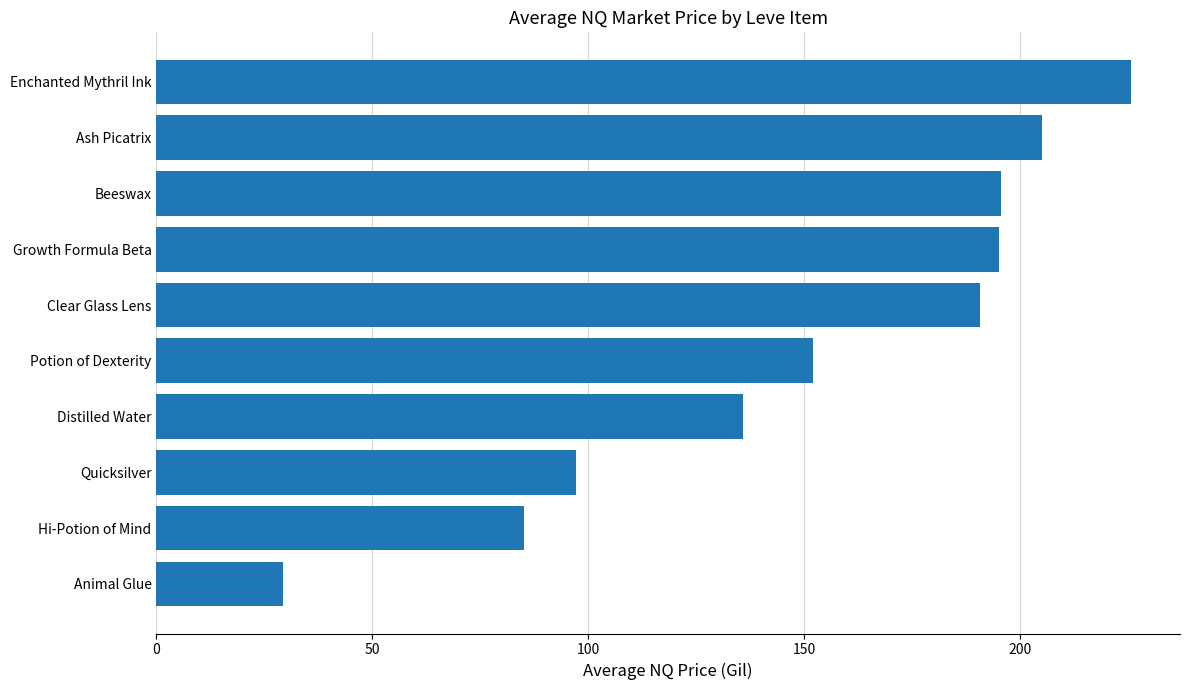

How many categories are shown in the chart?

10